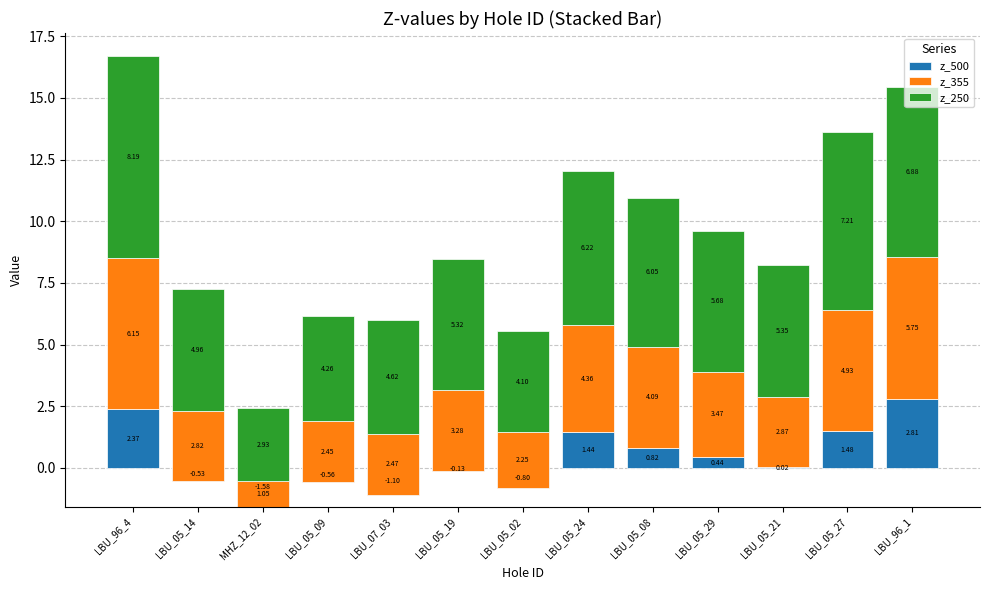

How many data points in z_355 are above 3?

7